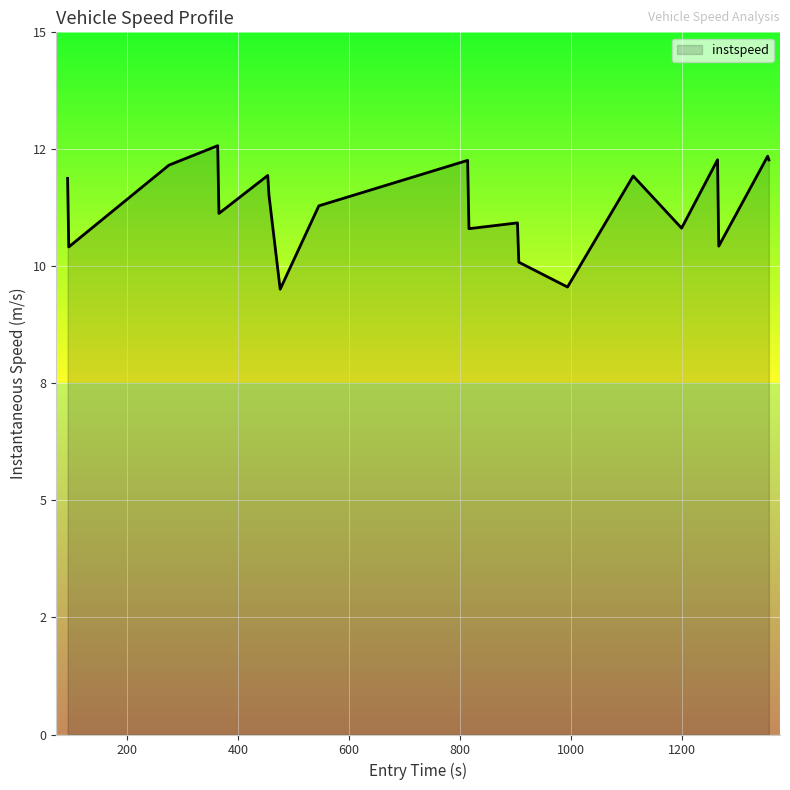

How many lines are shown in the chart?

1